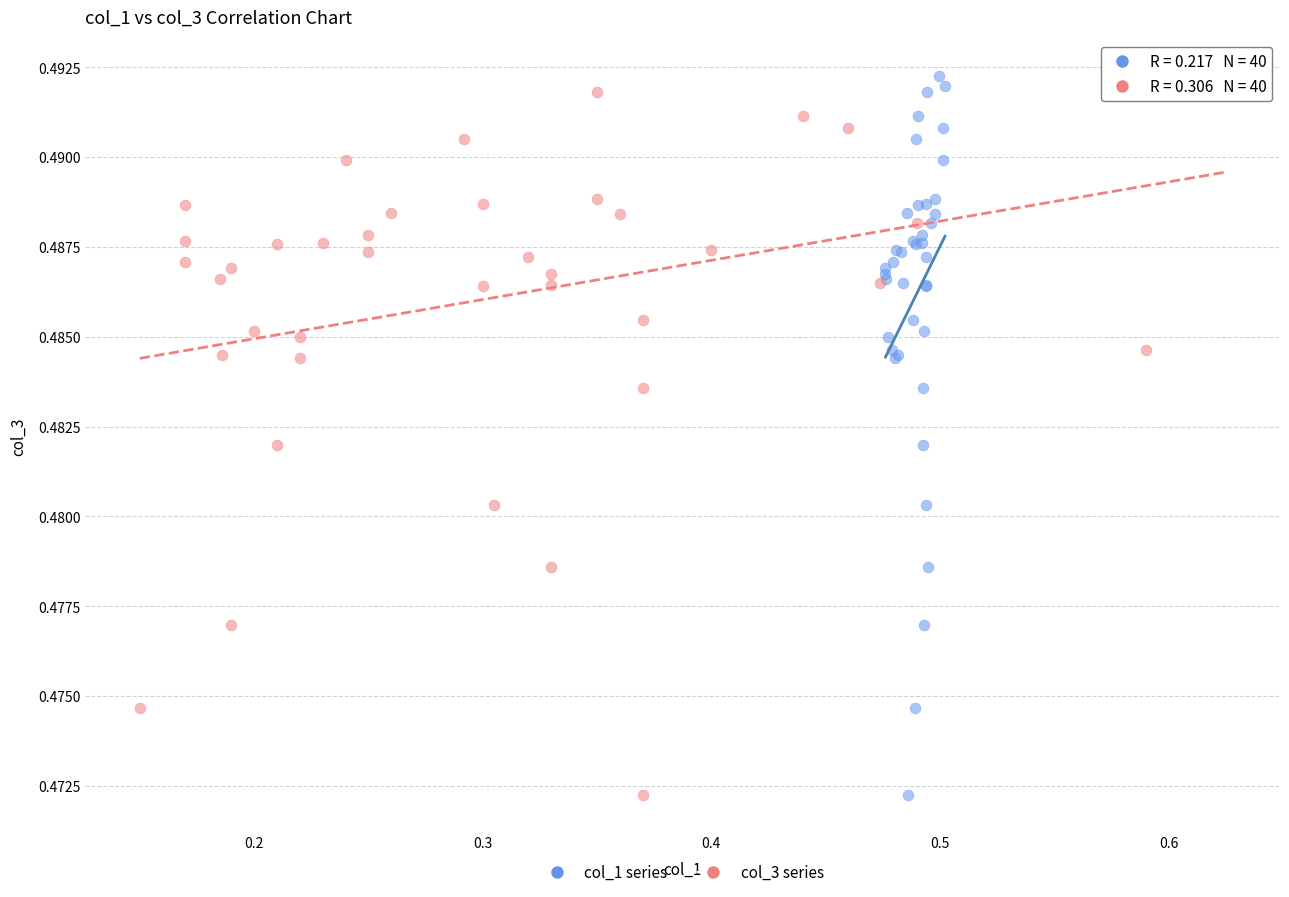

What are all the series names shown in the legend?

col_1 series, col_3 series